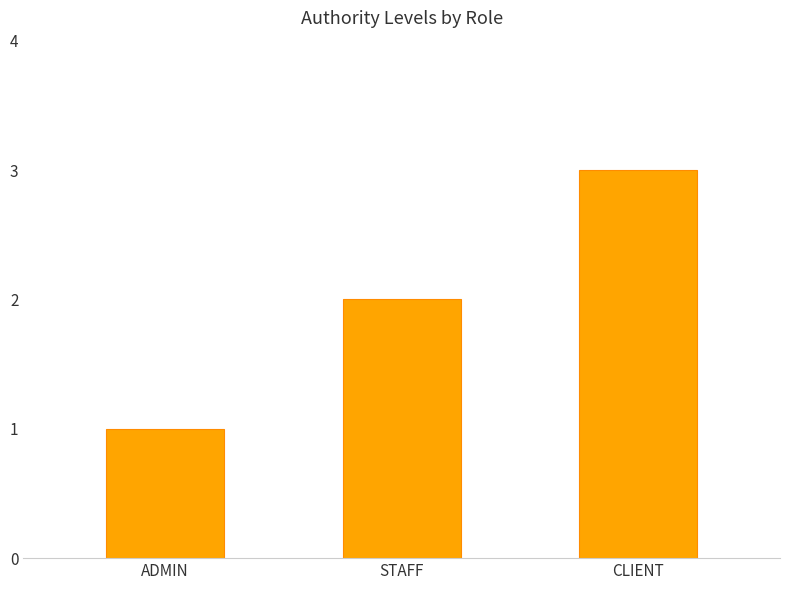

Are the bars horizontal?

No